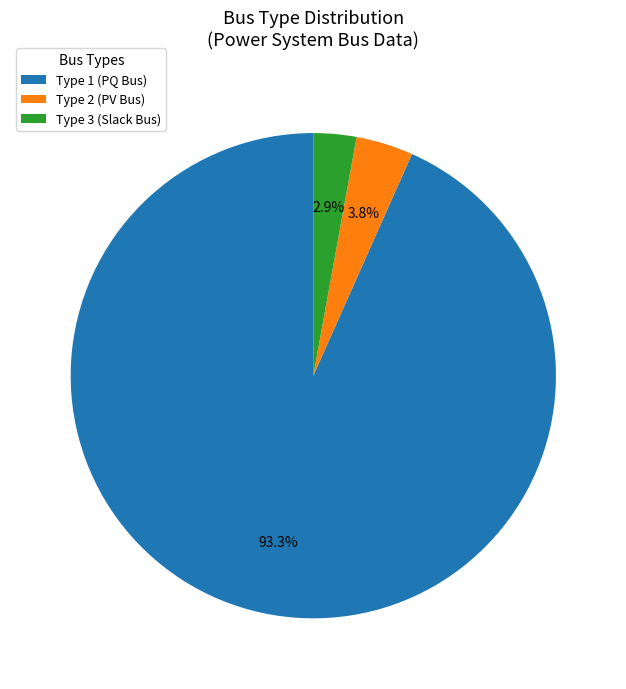

Is the sum of Type 1 (PQ Bus) and Type 3 (Slack Bus) greater than half?

Yes